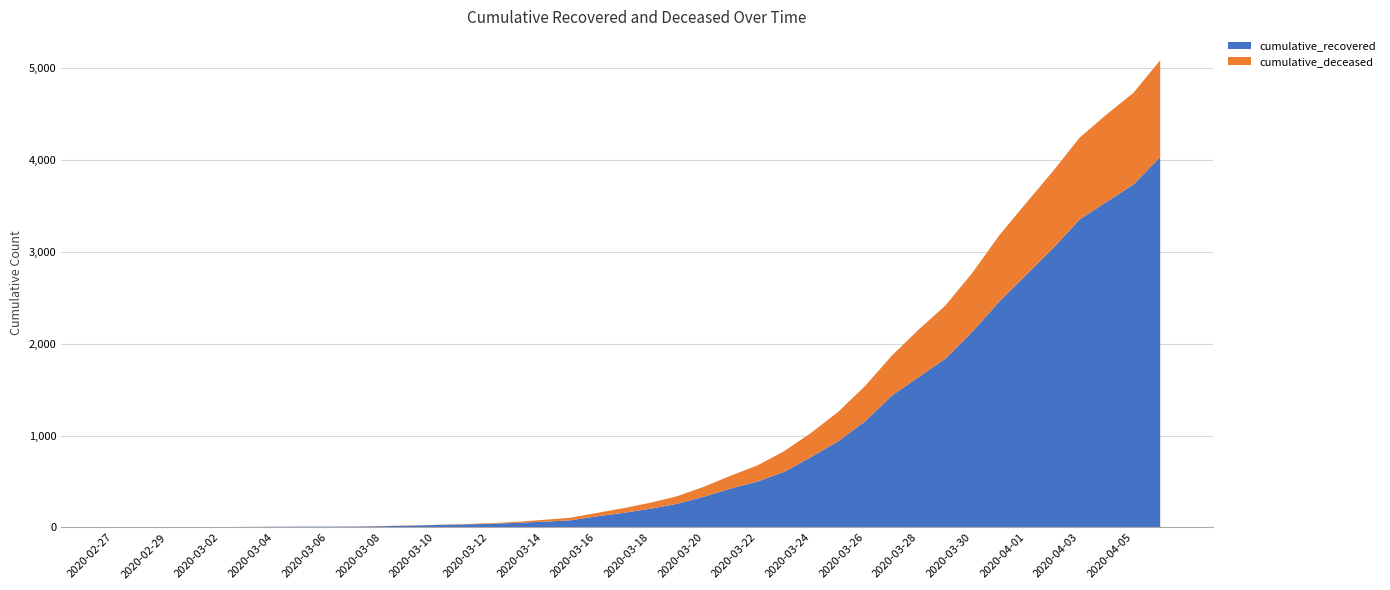

Reading right to left, what are all the values shown in this chart?

cumulative_recovered: 2020-04-06=4027	2020-04-05=3730	2020-04-04=3541	2020-04-03=3350	2020-04-02=3034	2020-04-01=2746	2020-03-31=2456	2020-03-30=2130	2020-03-29=1837	2020-03-28=1635	2020-03-27=1434	2020-03-26=1154	2020-03-25=938	2020-03-24=768	2020-03-23=607	2020-03-22=501	2020-03-21=424	2020-03-20=335	2020-03-19=258	2020-03-18=204	2020-03-17=159	2020-03-16=121	2020-03-15=77	2020-03-14=63	2020-03-13=50	2020-03-12=40	2020-03-11=33	2020-03-10=27	2020-03-09=20	2020-03-08=14	2020-03-07=10	2020-03-06=9	2020-03-05=9	2020-03-04=8	2020-03-03=6	2020-03-02=5	2020-03-01=4	2020-02-29=4	2020-02-28=4	2020-02-27=3
cumulative_deceased: 2020-04-06=1054	2020-04-05=996	2020-04-04=950	2020-04-03=890	2020-04-02=839	2020-04-01=781	2020-03-31=720	2020-03-30=639	2020-03-29=578	2020-03-28=517	2020-03-27=435	2020-03-26=384	2020-03-25=319	2020-03-24=263	2020-03-23=225	2020-03-22=175	2020-03-21=140	2020-03-20=108	2020-03-19=82	2020-03-18=65	2020-03-17=51	2020-03-16=37	2020-03-15=28	2020-03-14=20	2020-03-13=11	2020-03-12=6	2020-03-11=4	2020-03-10=2	2020-03-09=2	2020-03-08=2	2020-03-07=1	2020-03-06=0	2020-03-05=0	2020-03-04=0	2020-03-03=0	2020-03-02=0	2020-03-01=0	2020-02-29=0	2020-02-28=0	2020-02-27=0